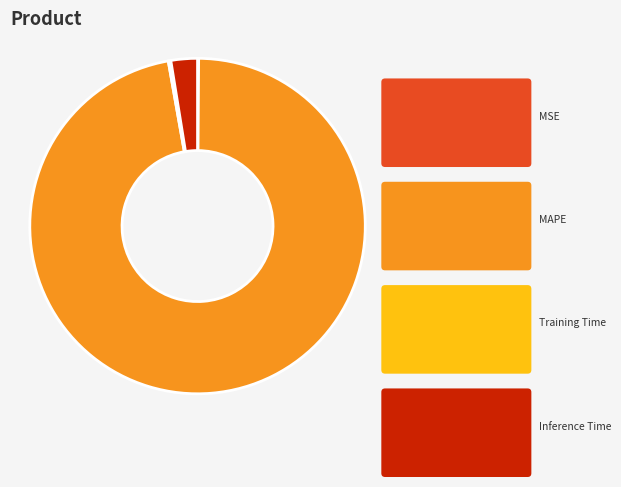

Count the number of slices in the pie.

4